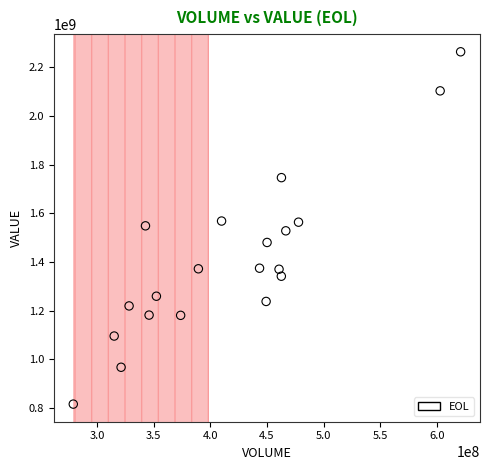

What is the range of X values (max minus min)?

341734910.5